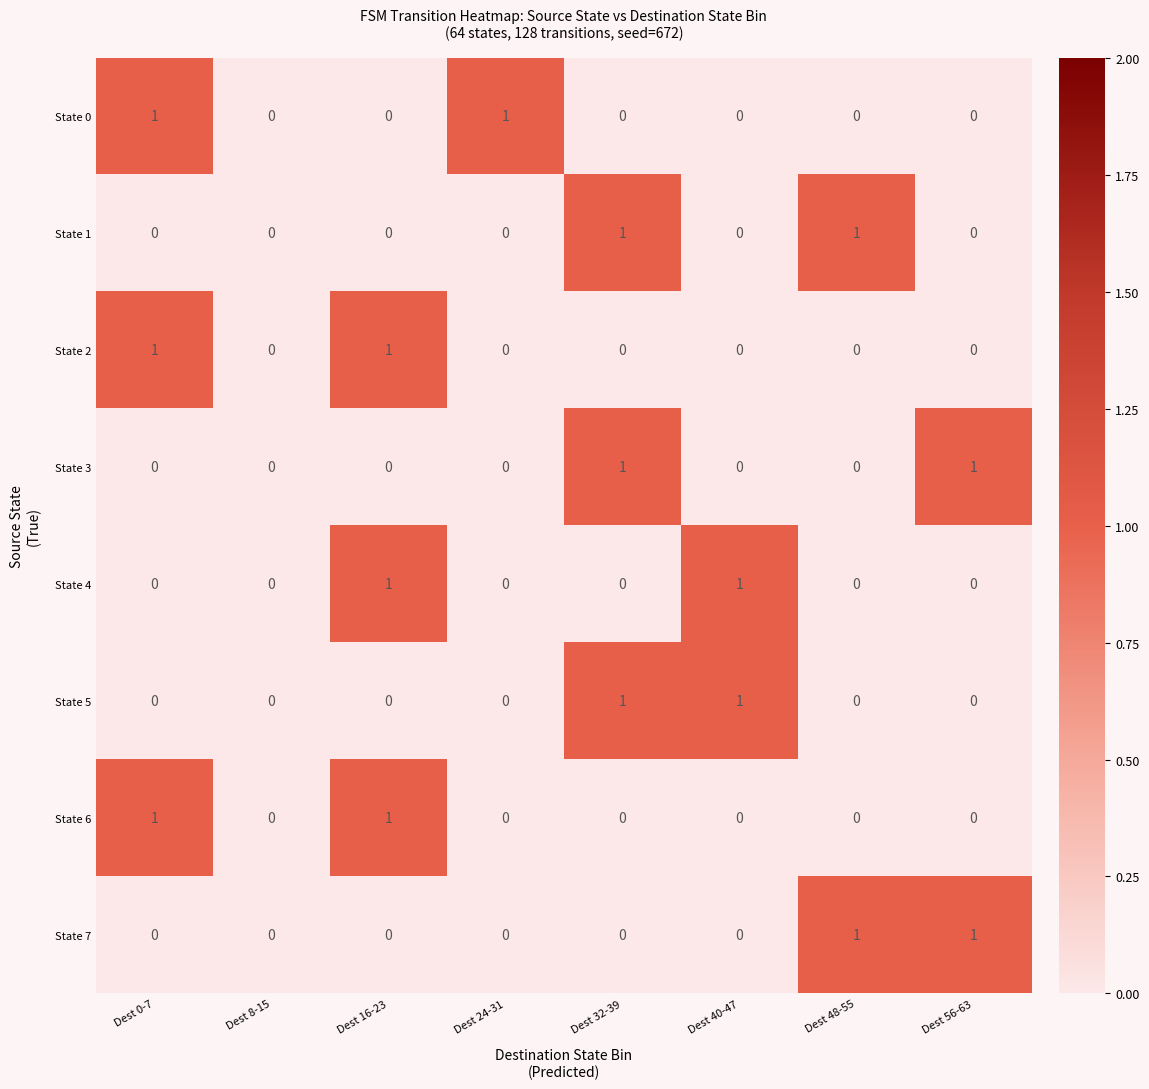

Count the State 1 values in the range 0 to 1.

8